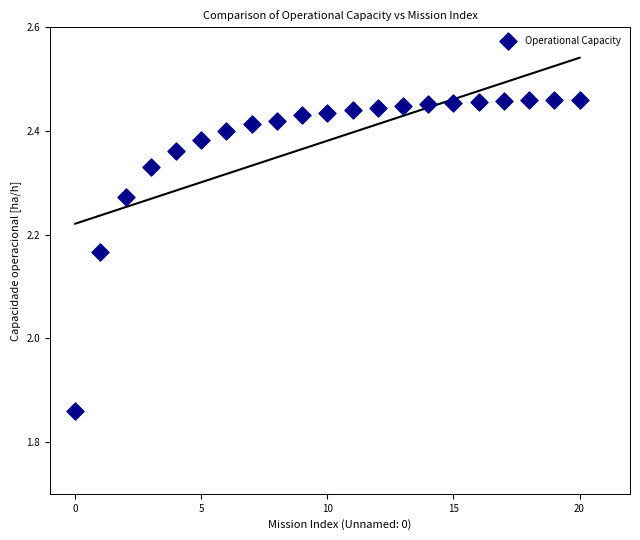

What is the range of Y values (max minus min)?

0.6